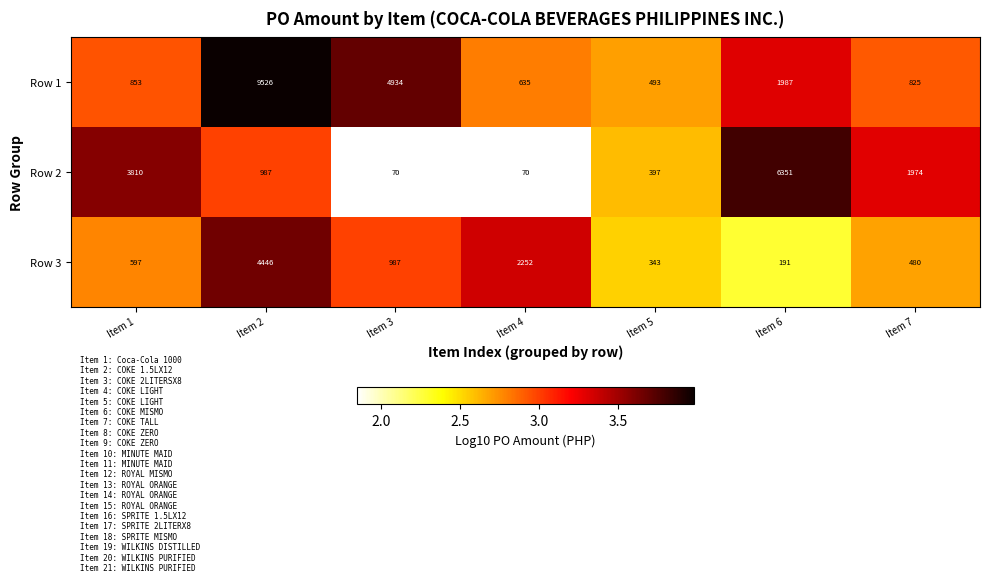

How many data points does each series have?

7